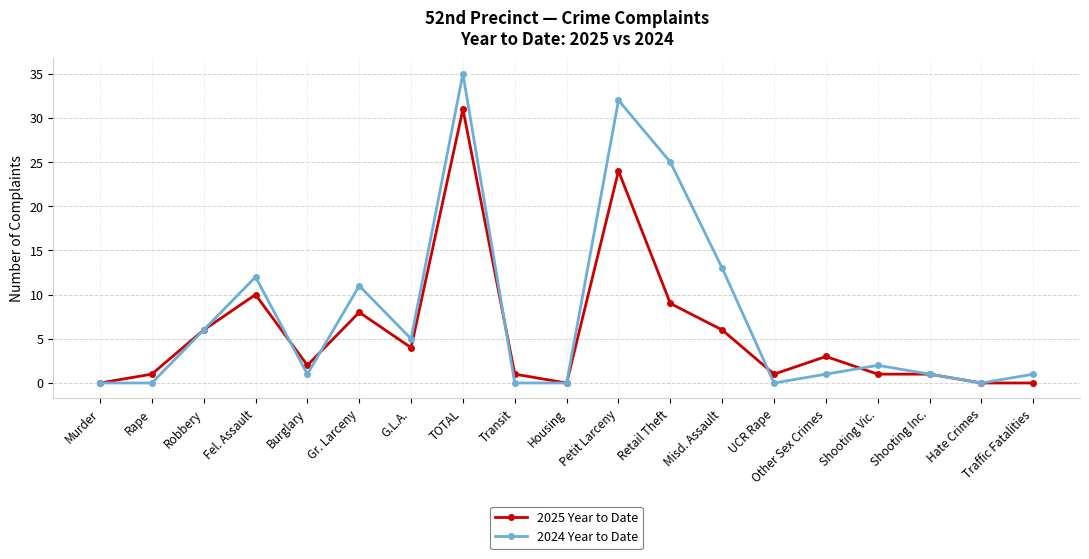

At which label does 2024 Year to Date reach its peak?

TOTAL